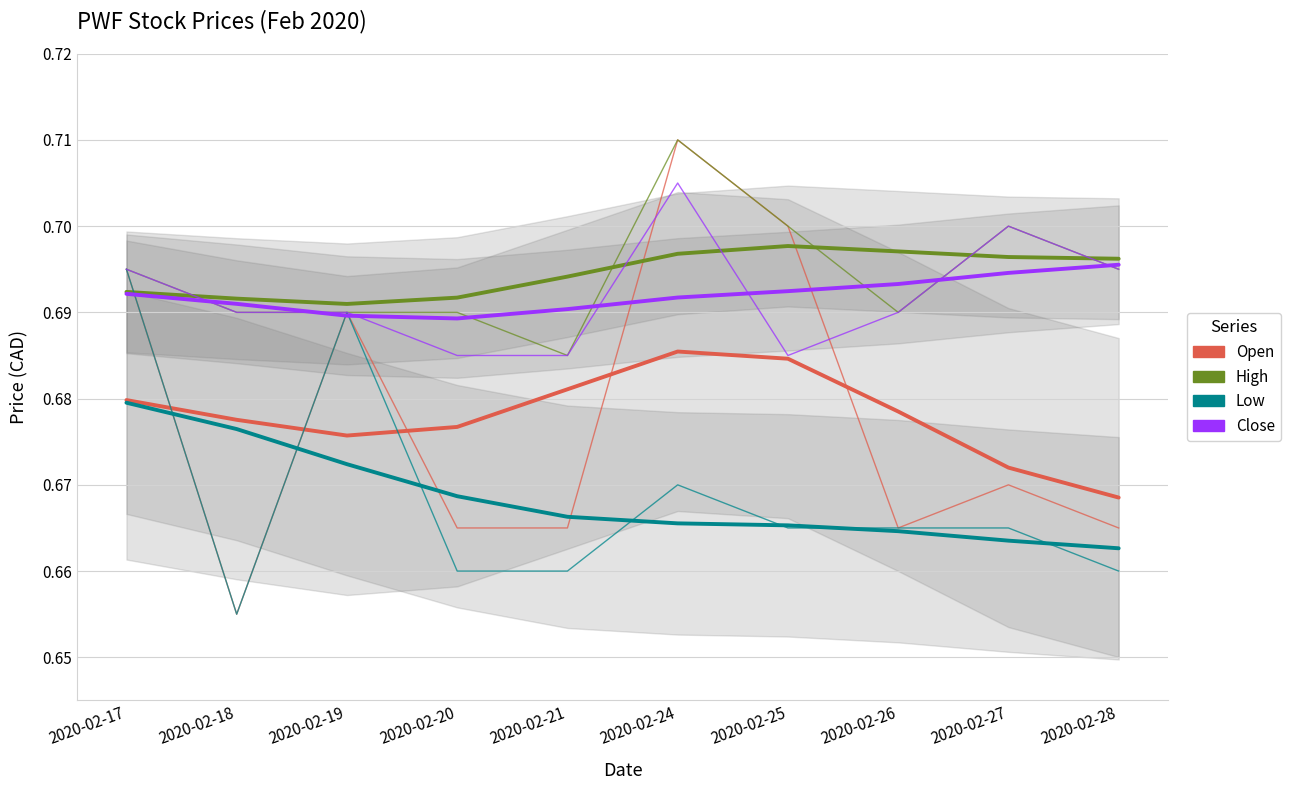

Rank the series by their maximum value, from lowest to highest.

low, close, open, high